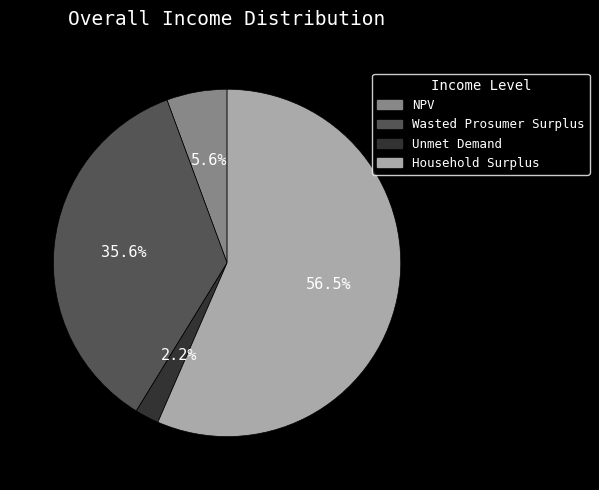

Do NPV and Wasted Prosumer Surplus together represent more than half of the pie?

No